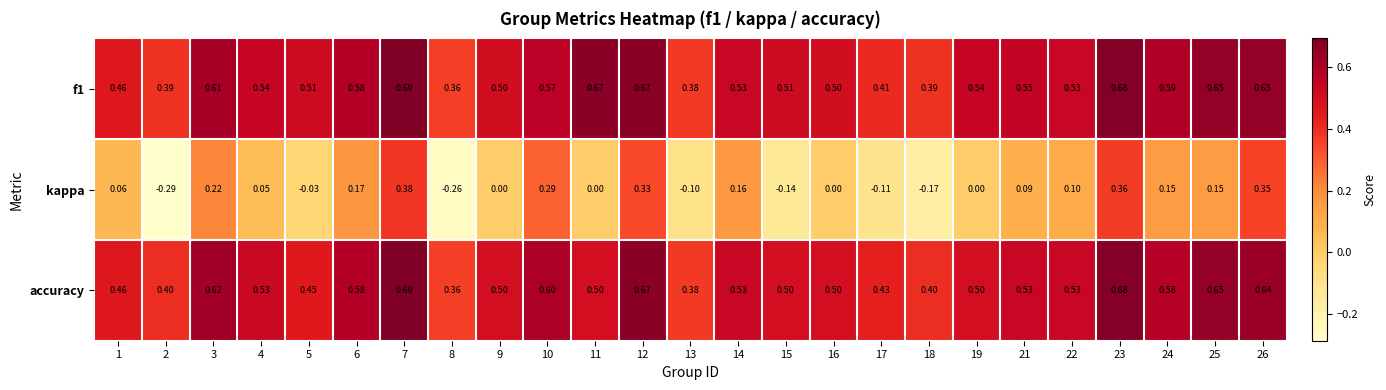

Count the number of data series in this chart.

3